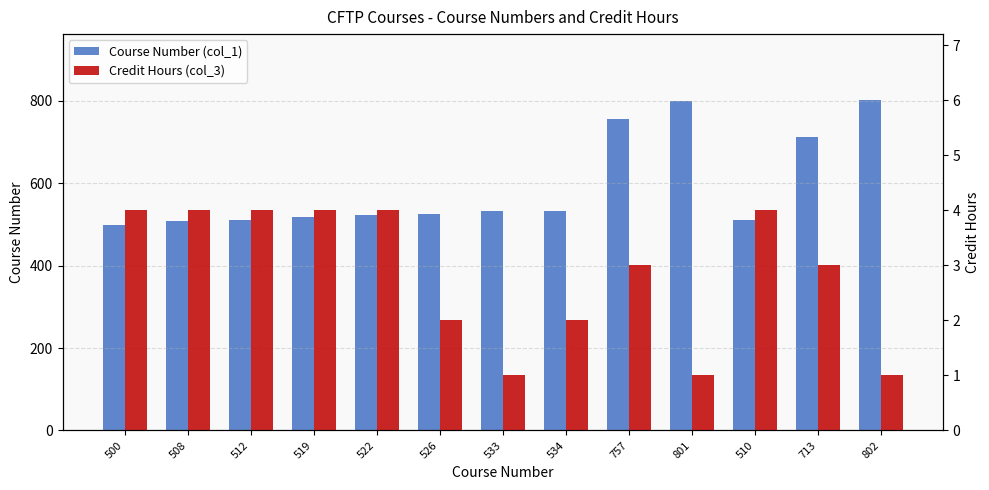

Which label corresponds to the largest value in the chart?

802